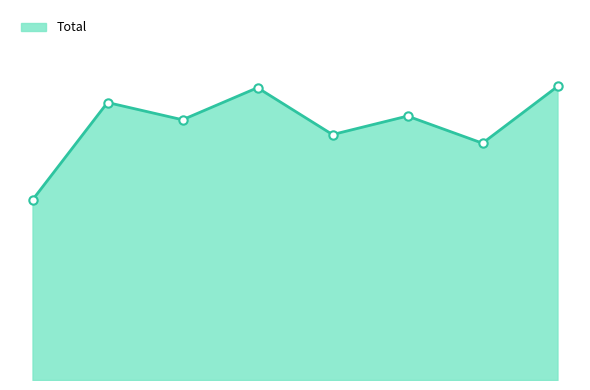

How many lines are shown in the chart?

1